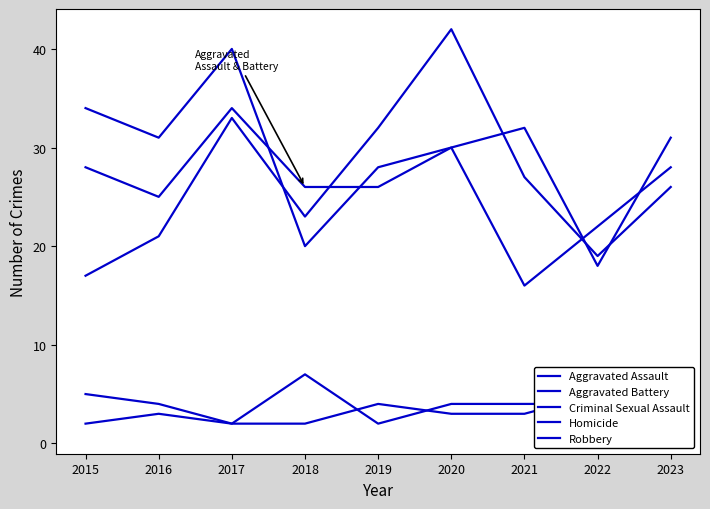

What is the total value across all series at 2020?

109